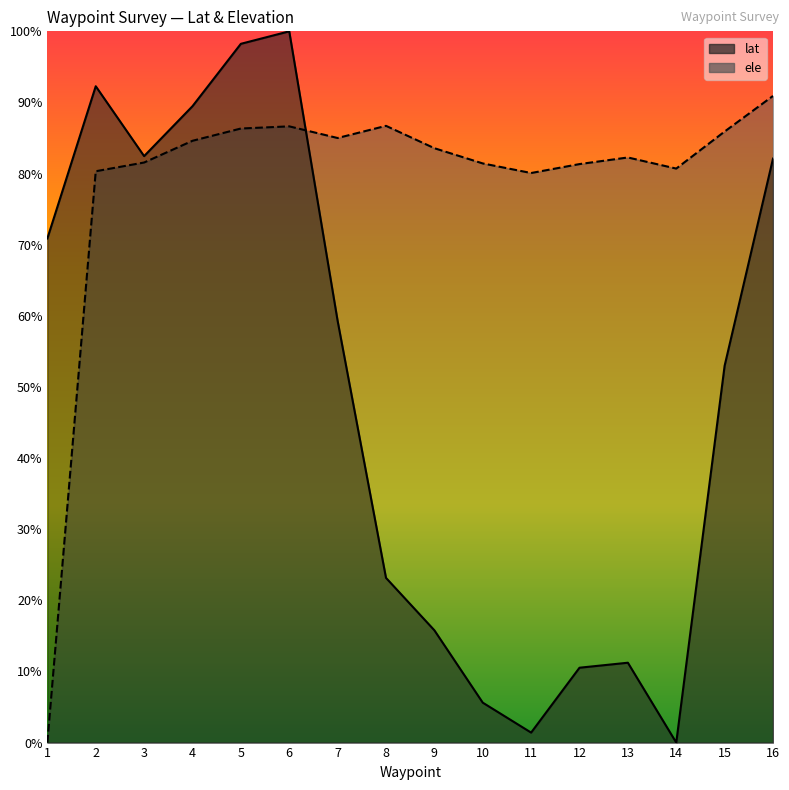

Reading right to left, list all the values displayed in this chart.

lat: 16=0.8	15=0.5	14=0.0	13=0.1	12=0.1	11=0.0	10=0.1	9=0.2	8=0.2	7=0.6	6=1.0	5=1.0	4=0.9	3=0.8	2=0.9	1=0.7
ele: 16=0.9	15=0.9	14=0.8	13=0.8	12=0.8	11=0.8	10=0.8	9=0.8	8=0.9	7=0.9	6=0.9	5=0.9	4=0.8	3=0.8	2=0.8	1=0.0